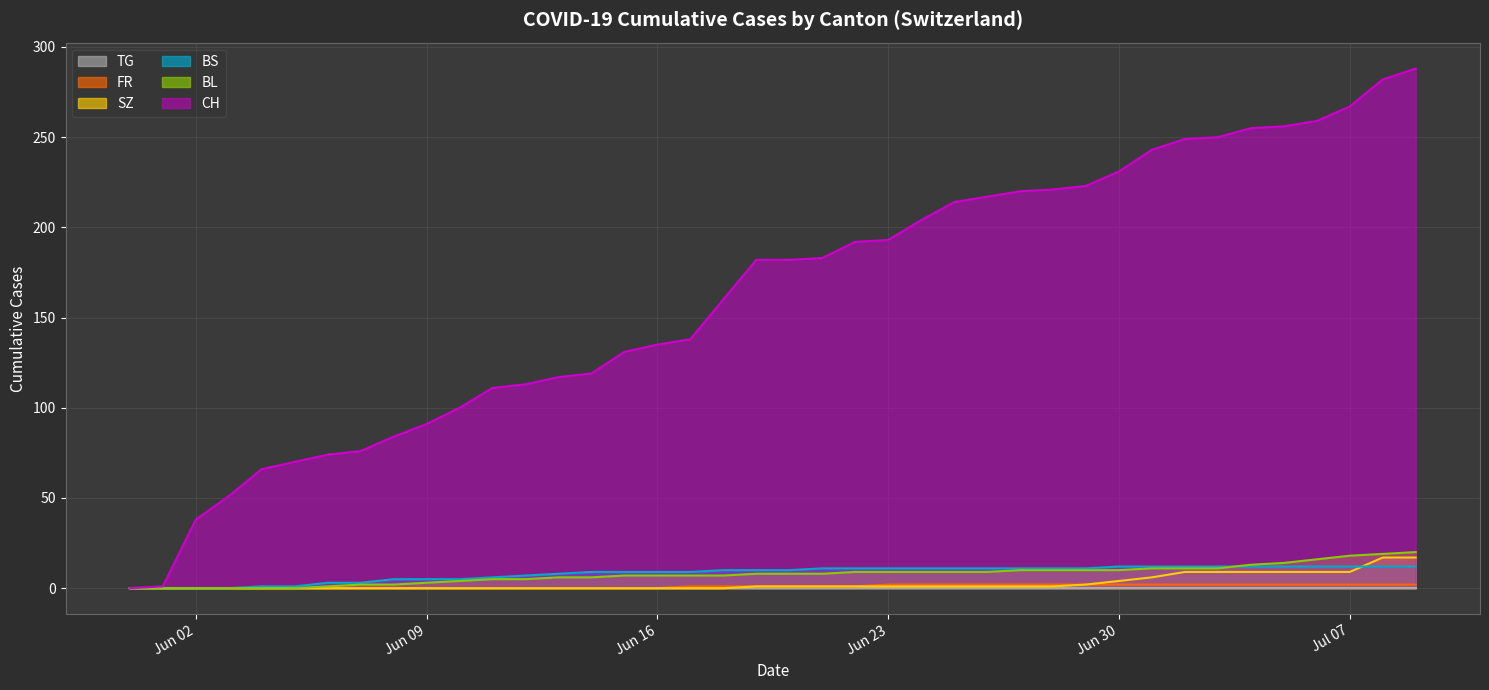

What is the total value across all series at Jun 23?

216